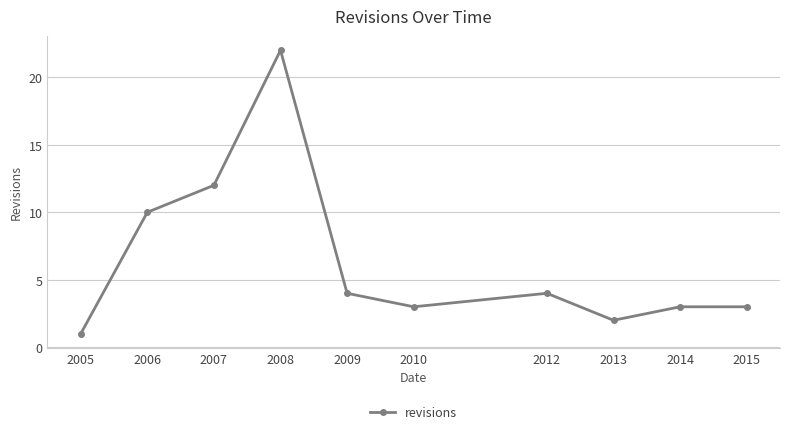

At which category does the data reach its first local peak?

2008